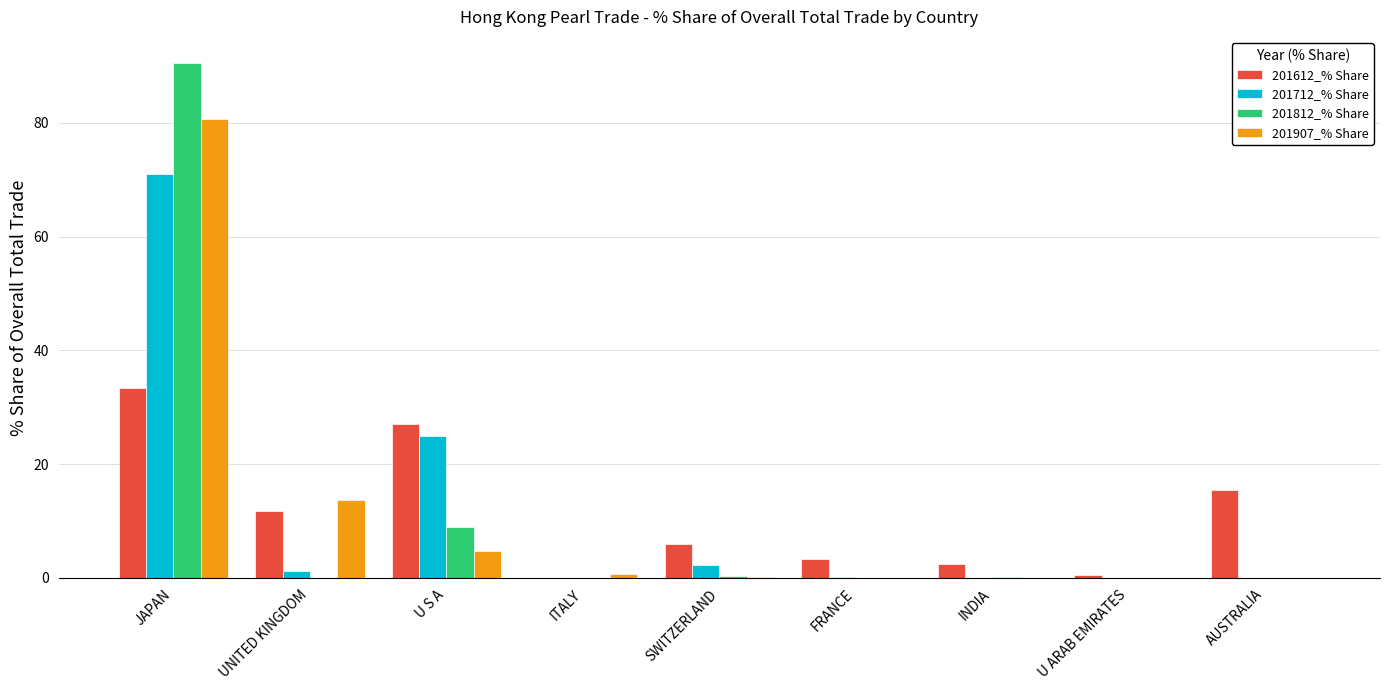

Where is 201812_% Share nearest to the value 45?

U S A